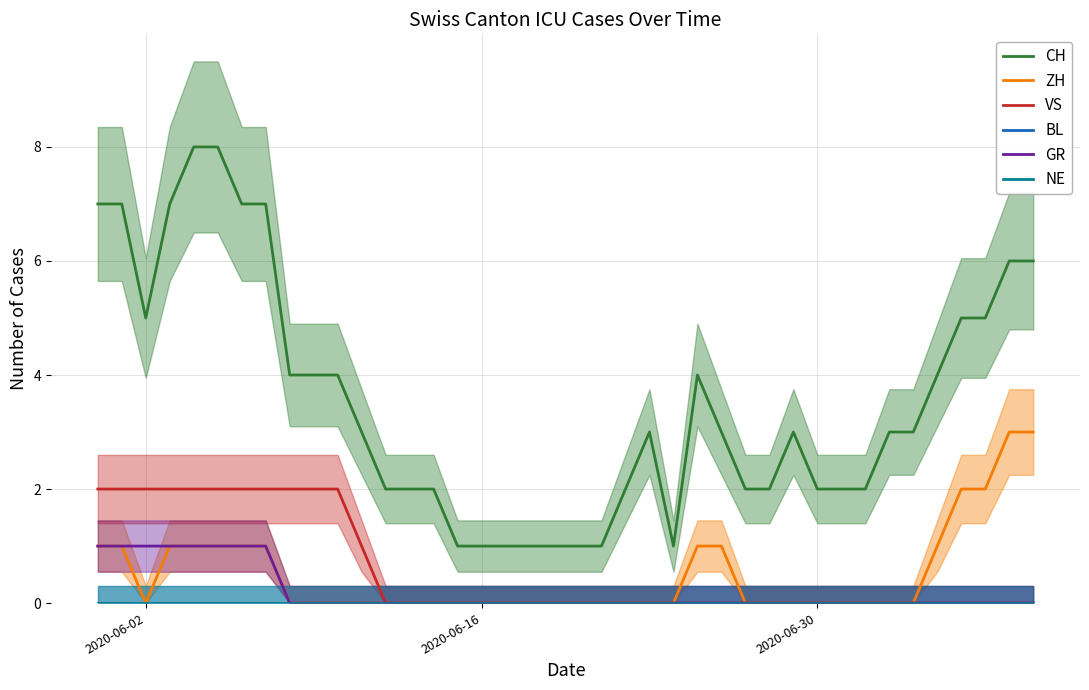

True or false: VS and CH intersect in this chart.

False